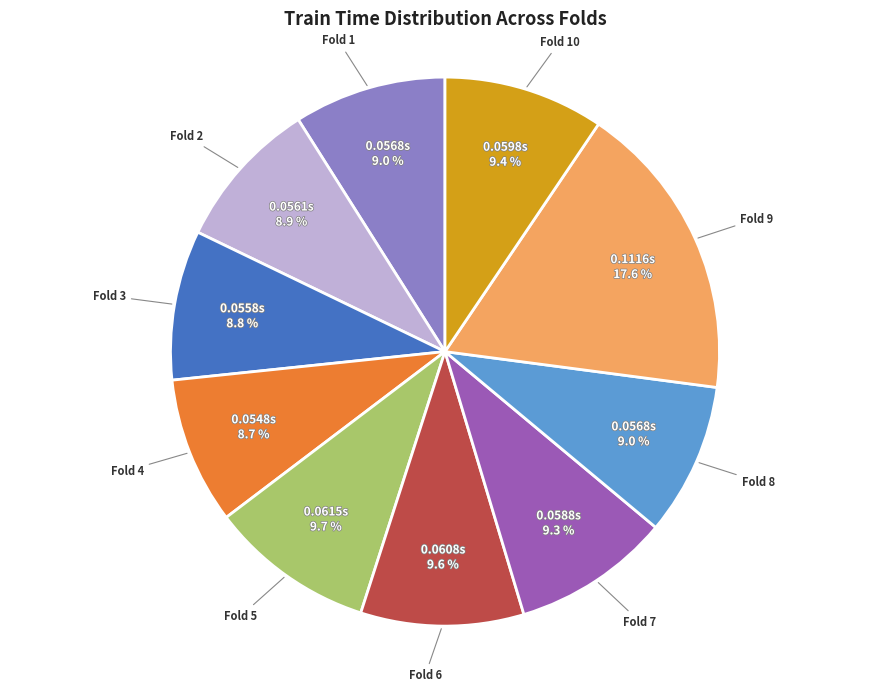

Is there any slice that represents more than half of the pie?

No